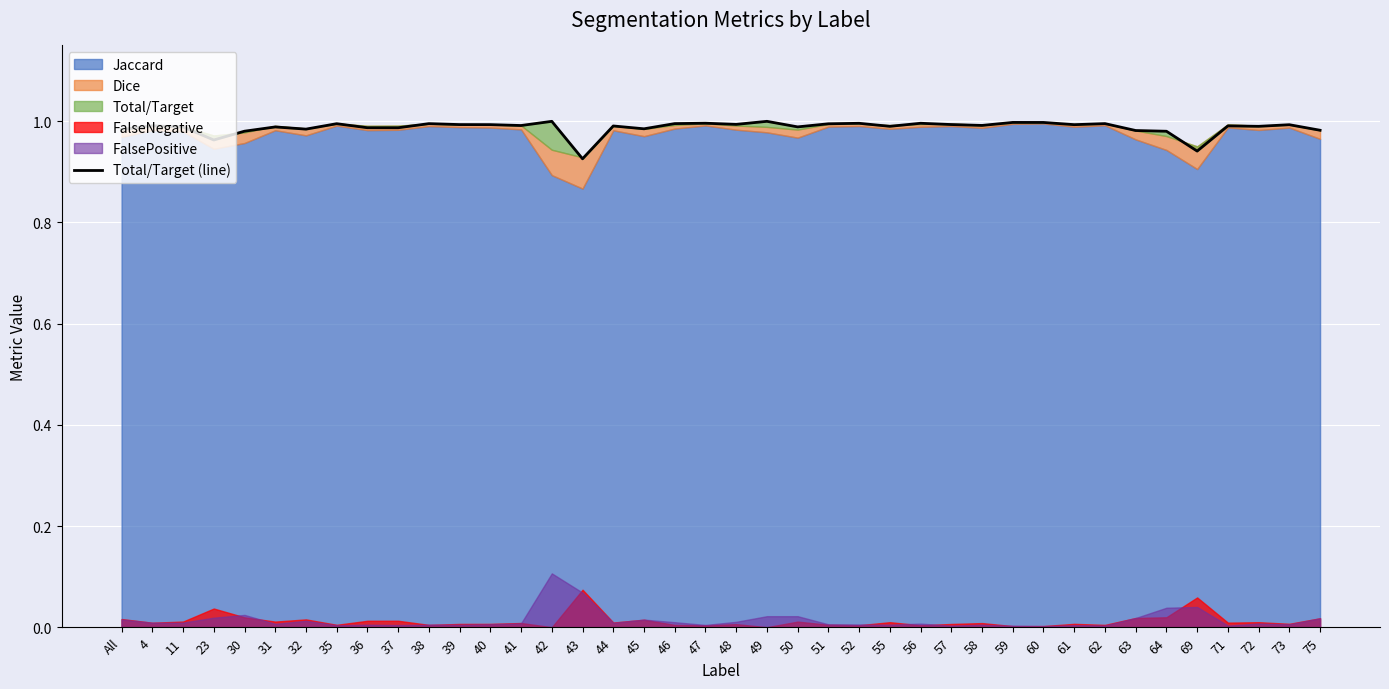

Where is the first local minimum?

23